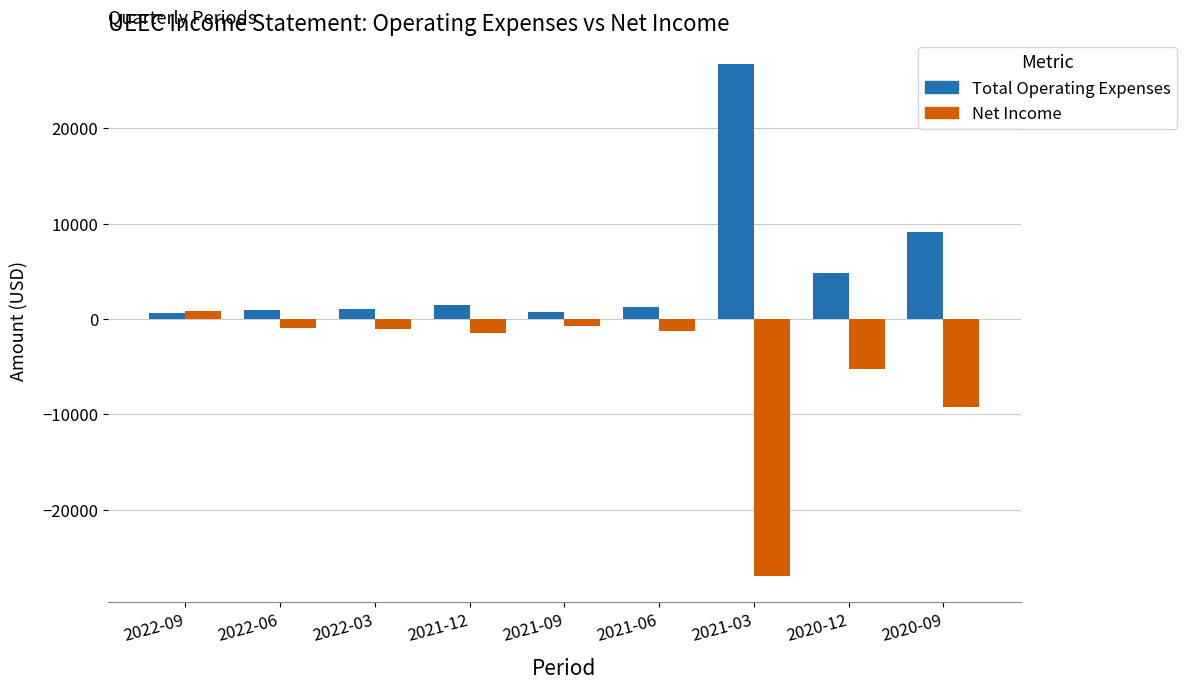

How many bars are there in total?

18